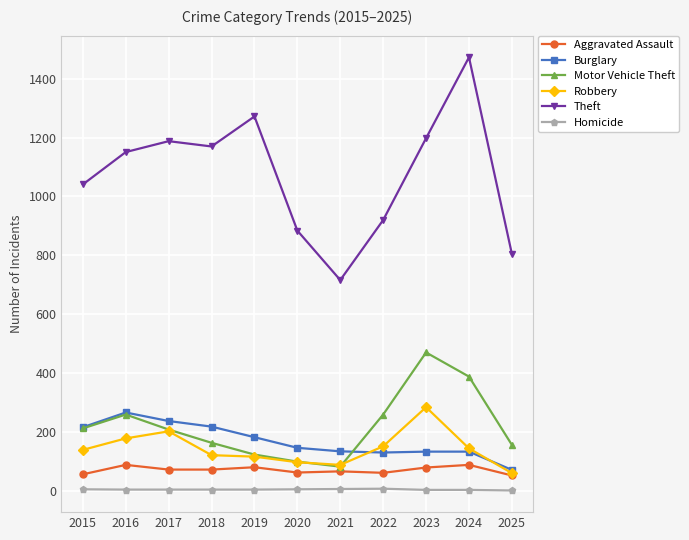

True or false: Homicide and Aggravated Assault cross at least once.

False